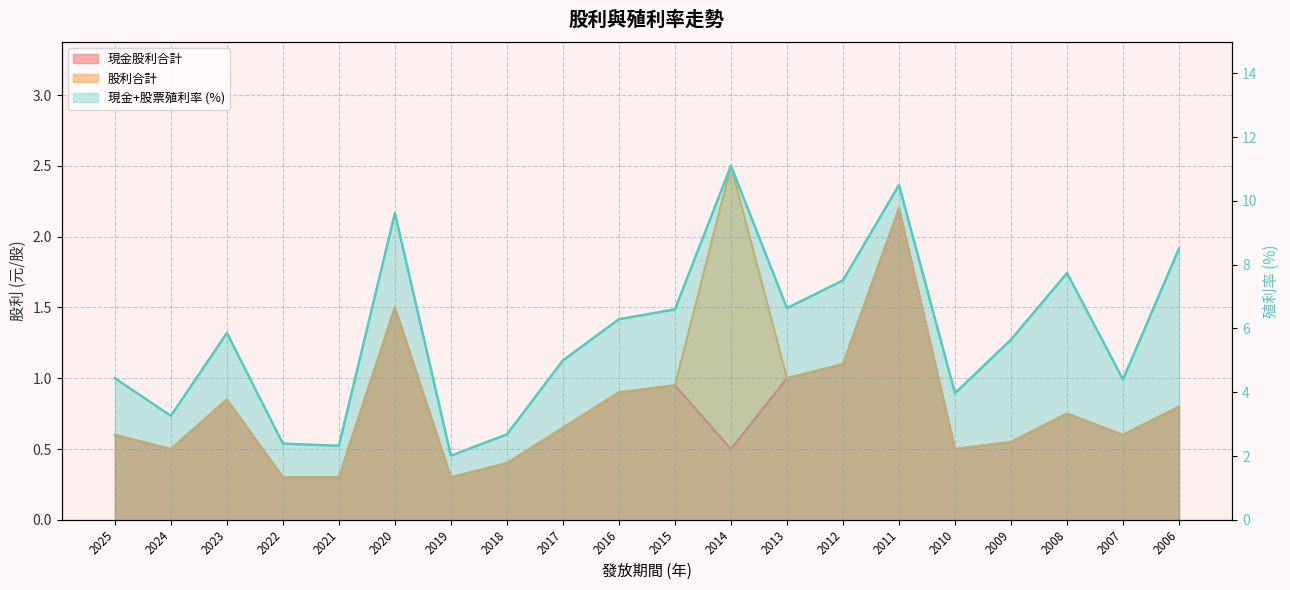

In 現金+股票殖利率, how many points are lower than both neighbors (excluding endpoints)?

6